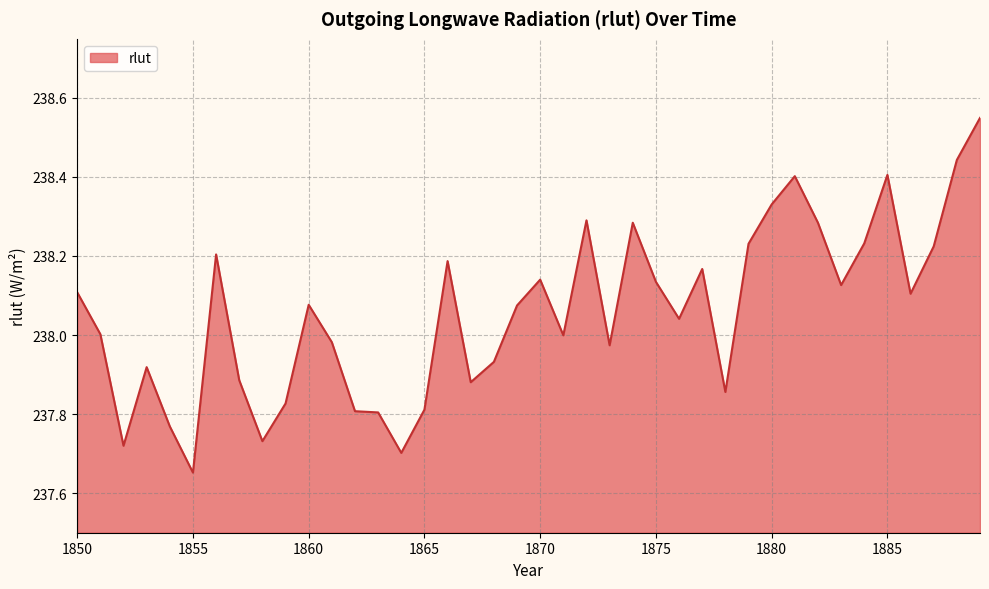

List the labels in order of value, largest first.

1889, 1888, 1885, 1881, 1880, 1872, 1874, 1882, 1884, 1879, 1887, 1856, 1866, 1877, 1870, 1875, 1883, 1850, 1886, 1860, 1869, 1876, 1851, 1871, 1861, 1873, 1868, 1853, 1857, 1867, 1878, 1859, 1865, 1862, 1863, 1854, 1858, 1852, 1864, 1855